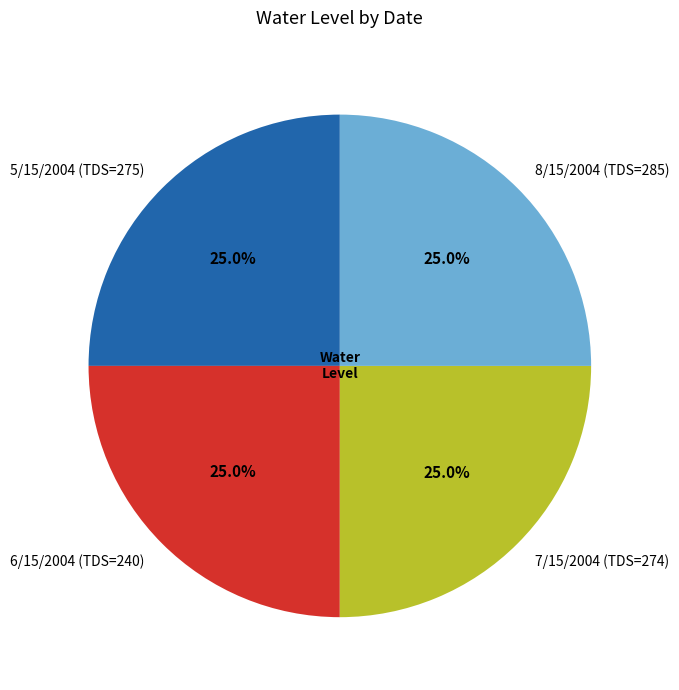

To the nearest percent, what is the average slice percentage?

25%